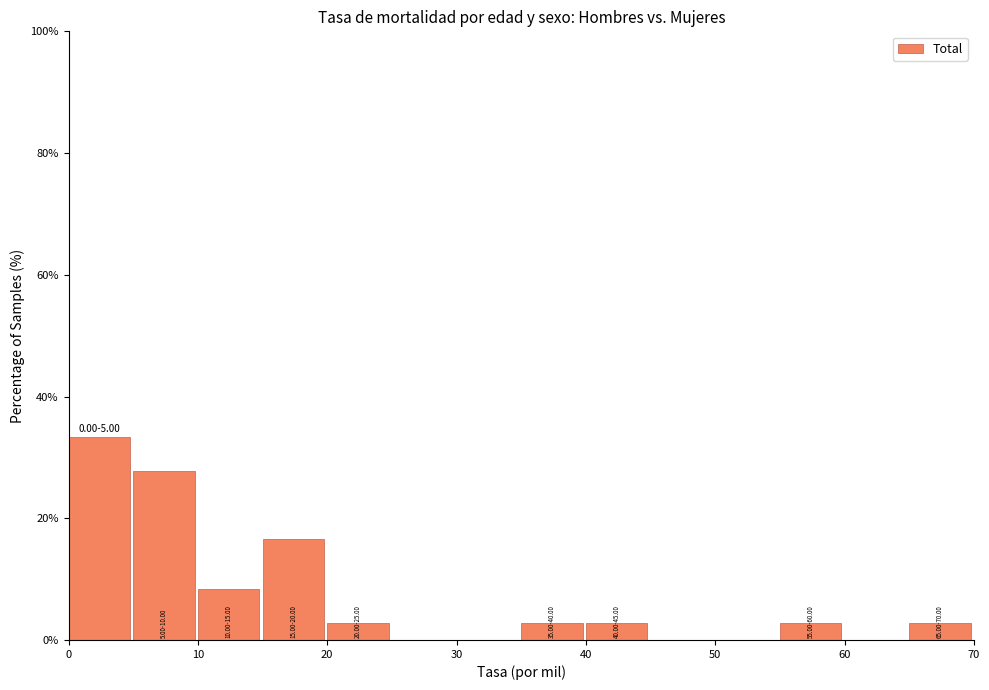

Which range on the x-axis has the tallest bar?

0 to 5